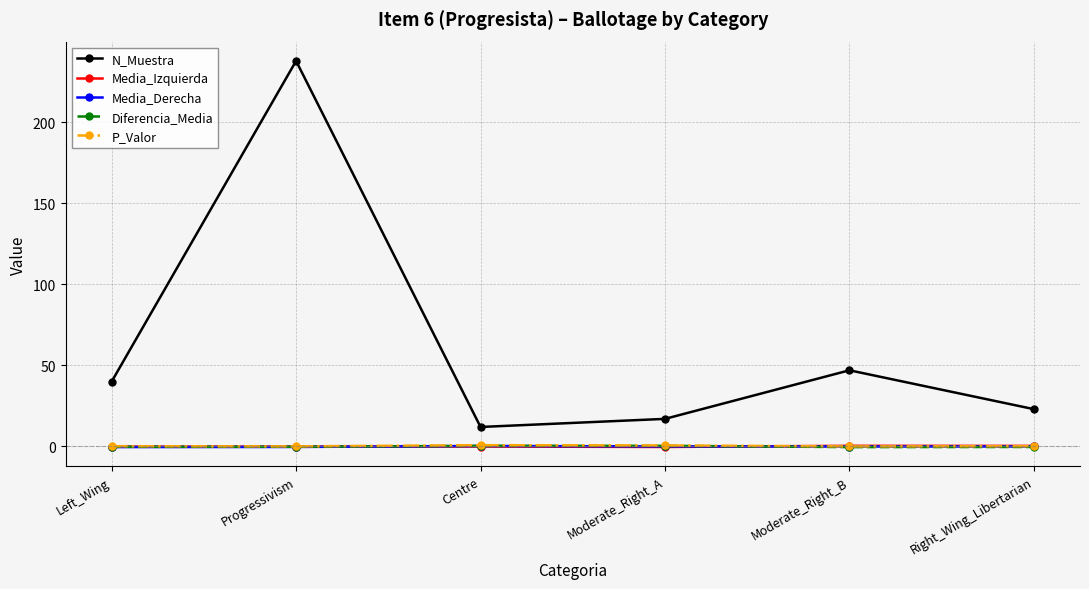

Where do Diferencia_Media and Media_Izquierda first cross each other?

Progressivism and Centre